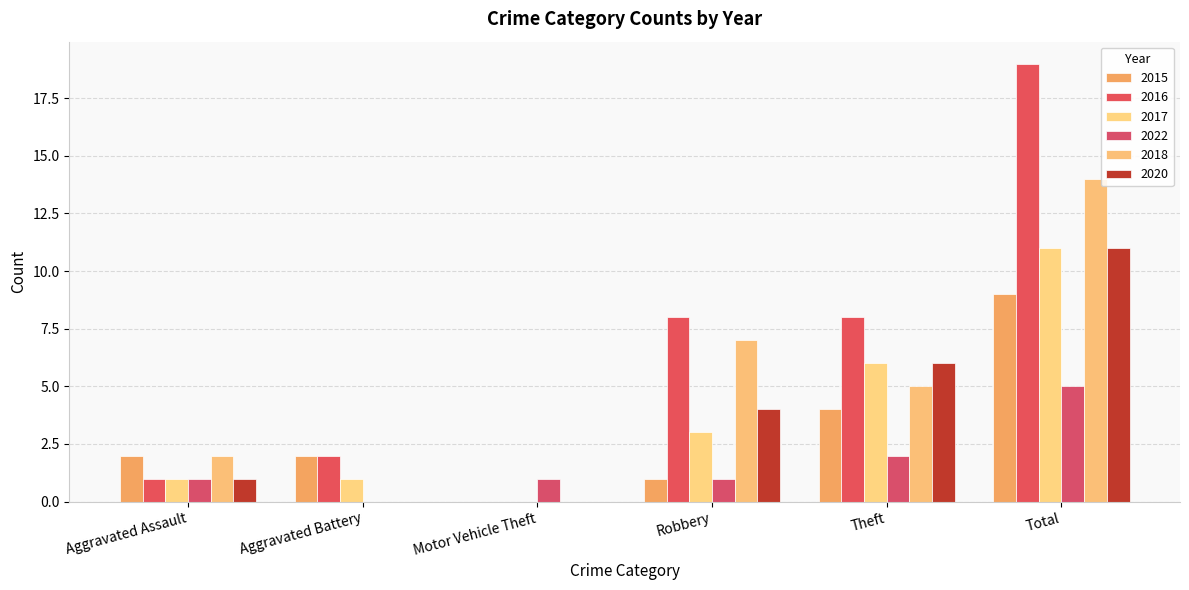

Which has a higher value, Total or Theft?

Total